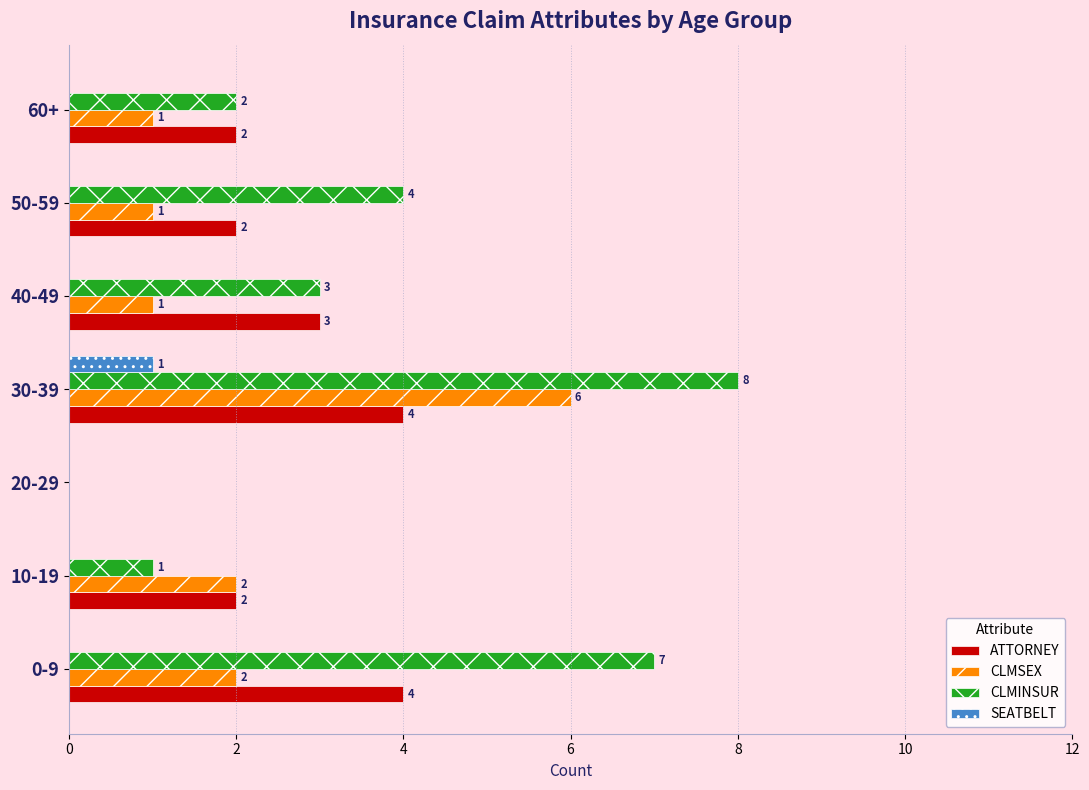

At which category is the sum across all series the highest?

30-39